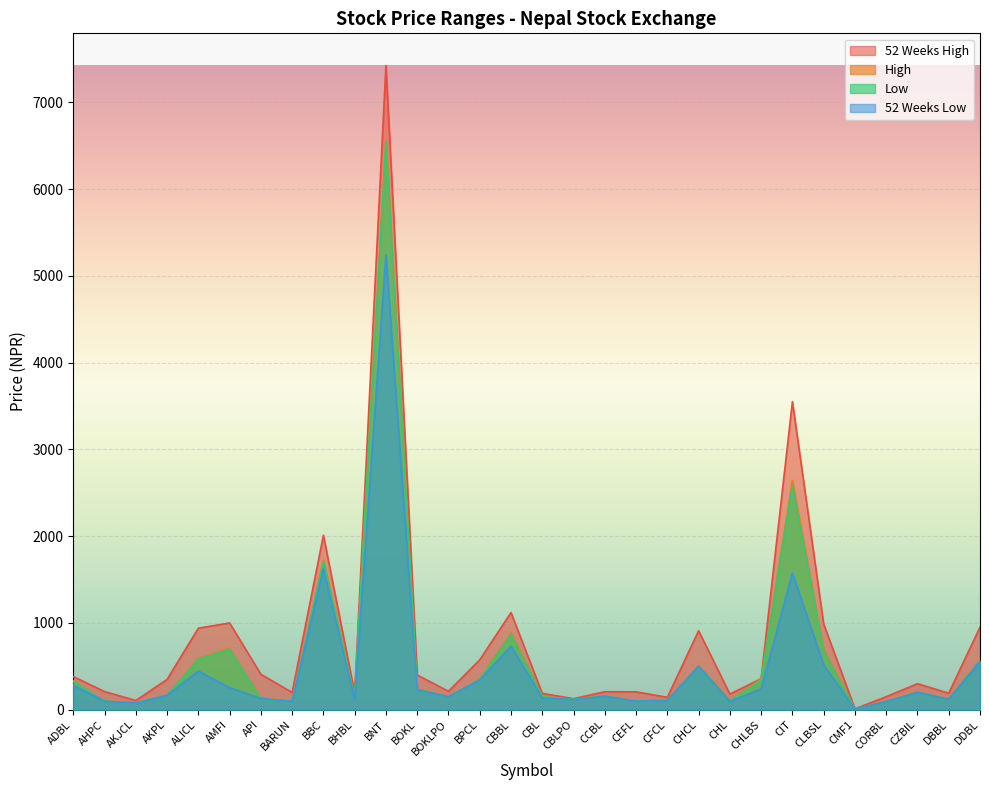

How many values in the 52 Weeks High series exceed 349?

14